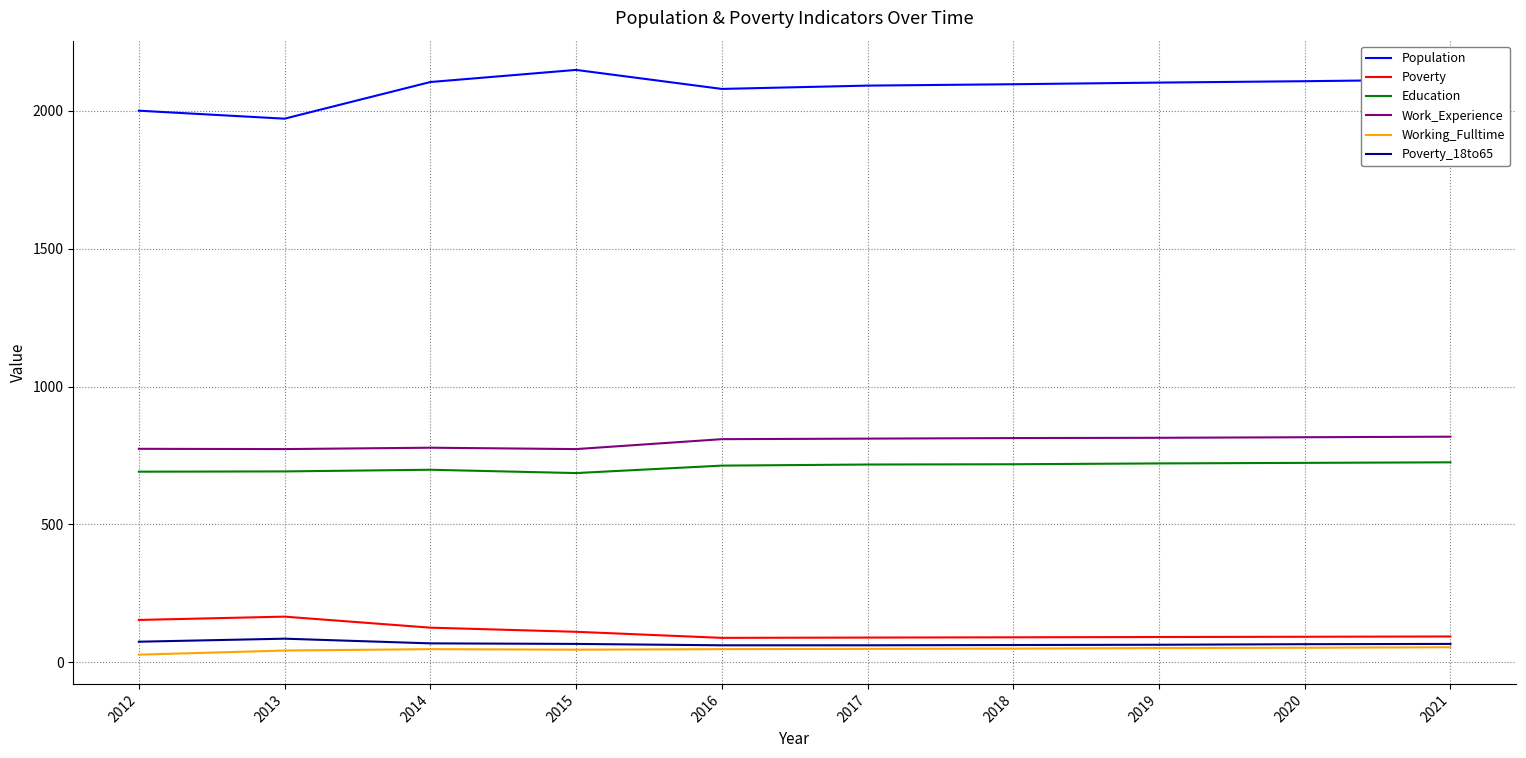

Which category has the highest value across all series?

2015